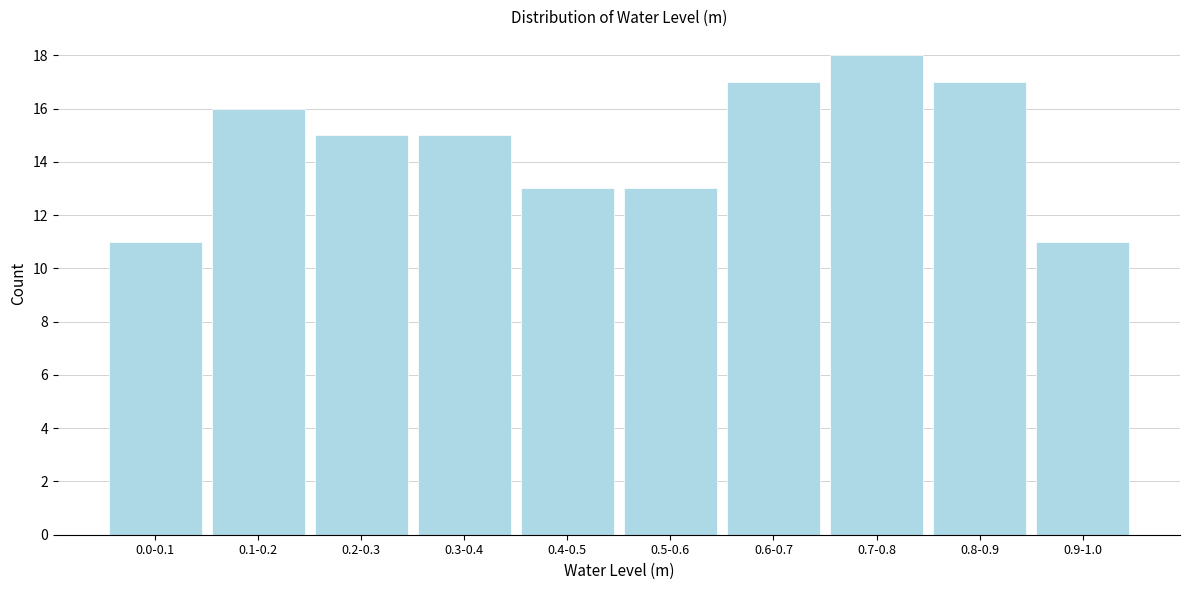

Reading right to left, list all the values displayed in this chart.

11	17	18	17	13	13	15	15	16	11